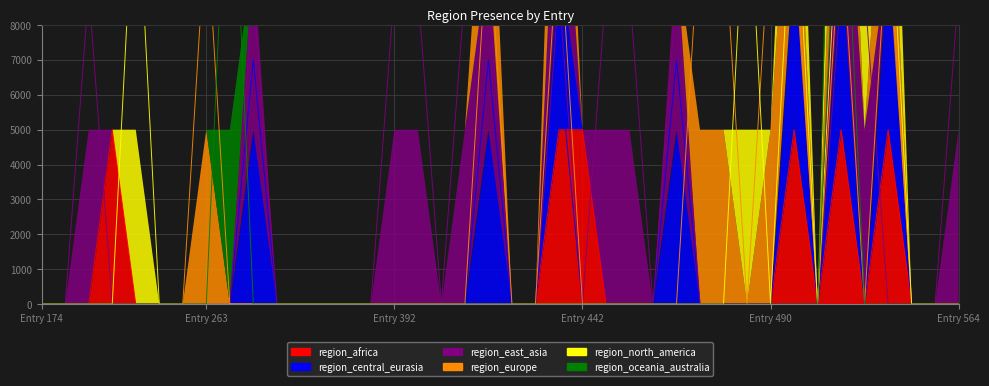

Which series has the widest spread of values?

region_oceania_australia